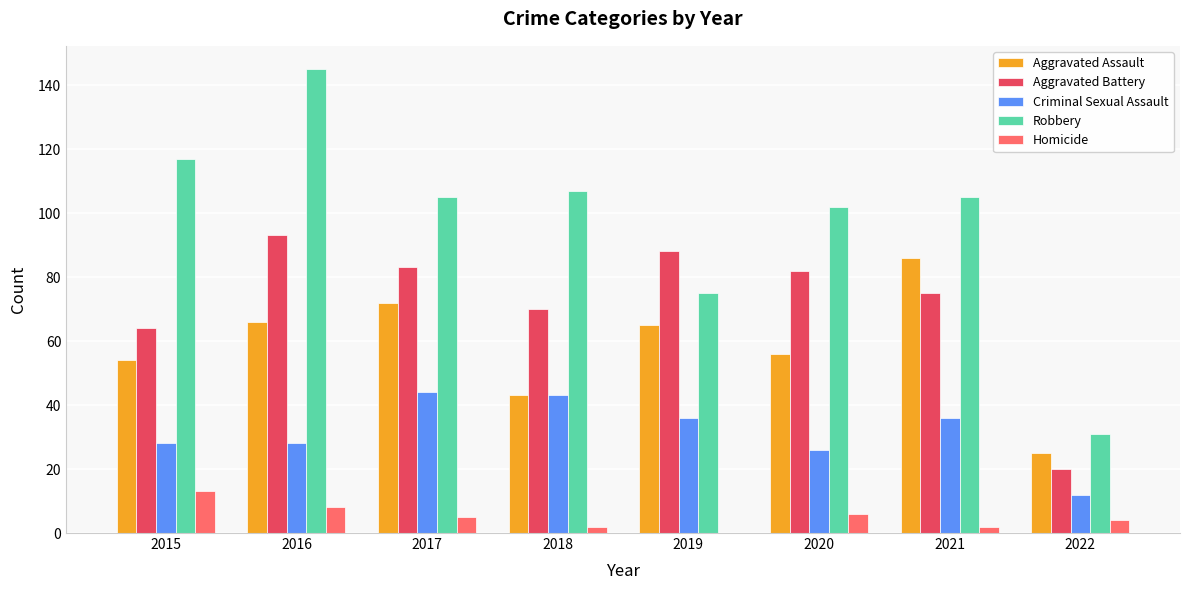

Reading right to left, extract all data points from this chart.

Aggravated Assault: 2022=25	2021=86	2020=56	2019=65	2018=43	2017=72	2016=66	2015=54
Aggravated Battery: 2022=20	2021=75	2020=82	2019=88	2018=70	2017=83	2016=93	2015=64
Criminal Sexual Assault: 2022=12	2021=36	2020=26	2019=36	2018=43	2017=44	2016=28	2015=28
Robbery: 2022=31	2021=105	2020=102	2019=75	2018=107	2017=105	2016=145	2015=117
Homicide: 2022=4	2021=2	2020=6	2019=0	2018=2	2017=5	2016=8	2015=13